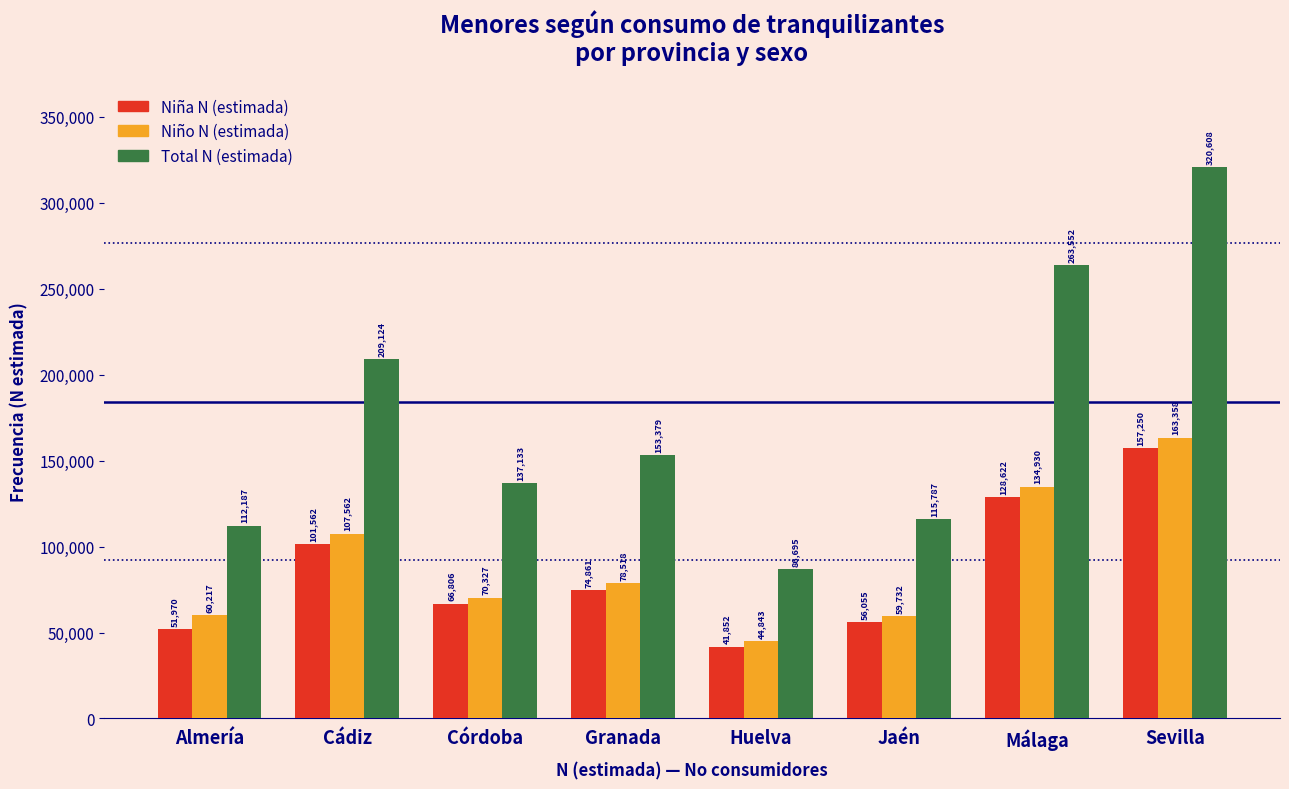

Reading left to right, extract all data points from this chart.

Niña N (estimada): 51970	101562	66806	74861	41852	56055	128622	157250
Niño N (estimada): 60217	107562	70327	78518	44843	59732	134930	163358
Total N (estimada): 112187	209124	137133	153379	86695	115787	263552	320608